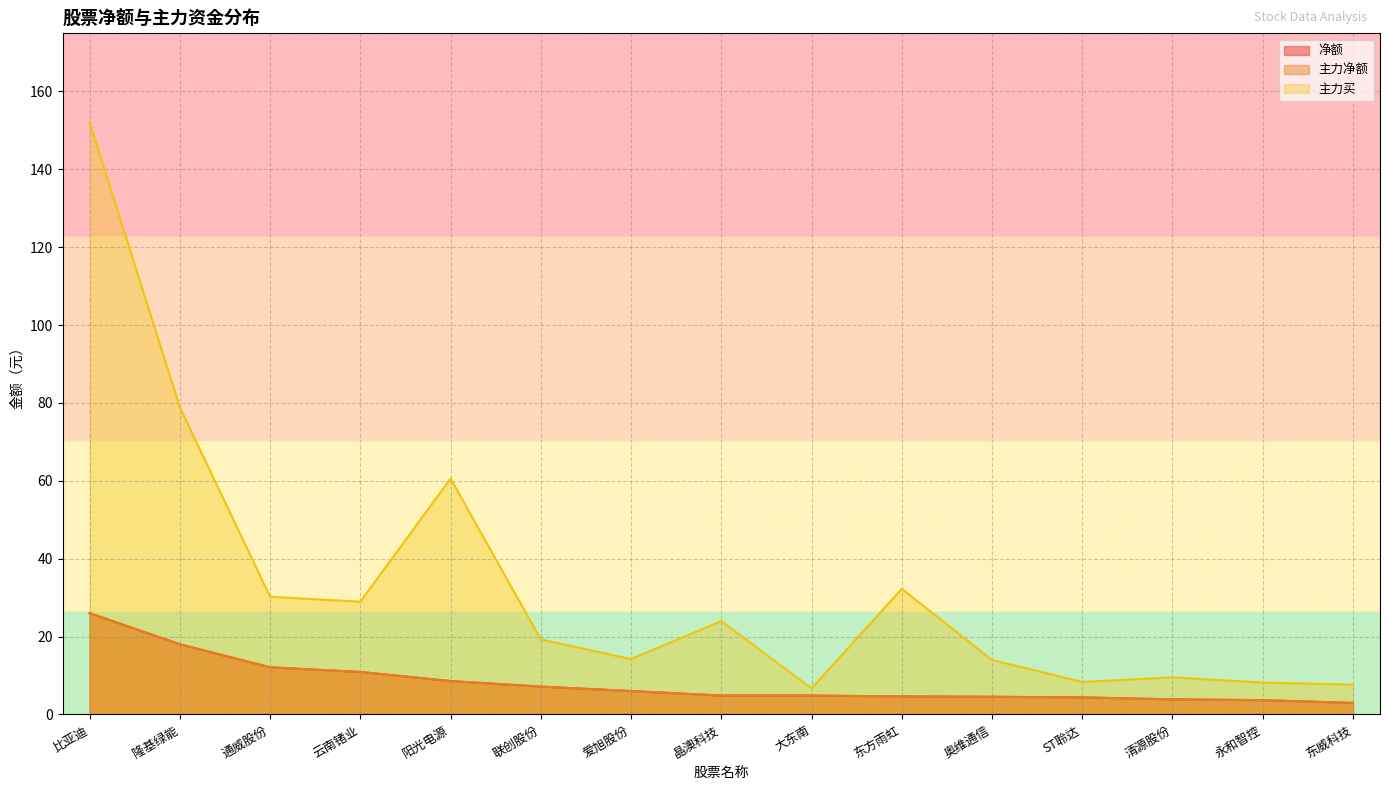

Which series has the largest range (max minus min)?

主力买